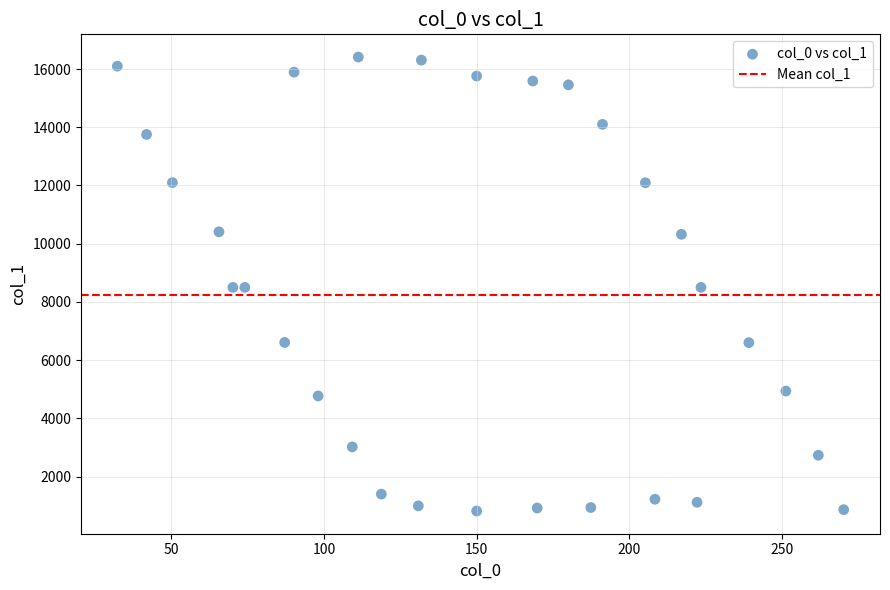

What is the range of X values (max minus min)?

237.9